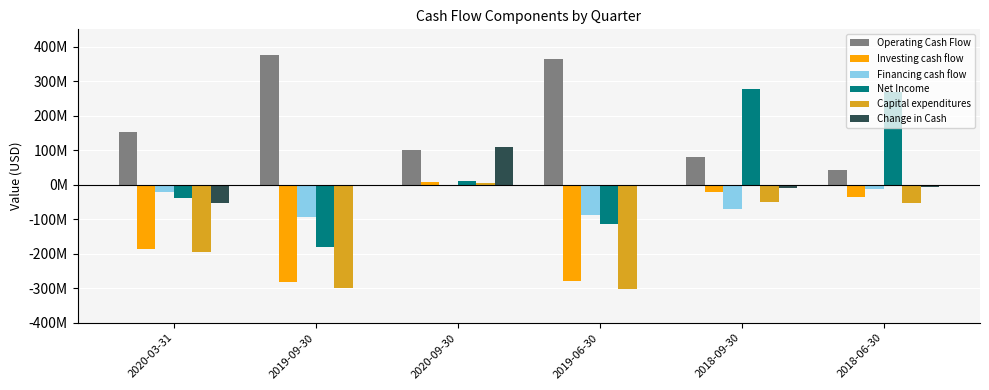

What are all the series names shown in the legend?

Operating Cash Flow, Investing cash flow, Financing cash flow, Net Income, Capital expenditures, Change in Cash